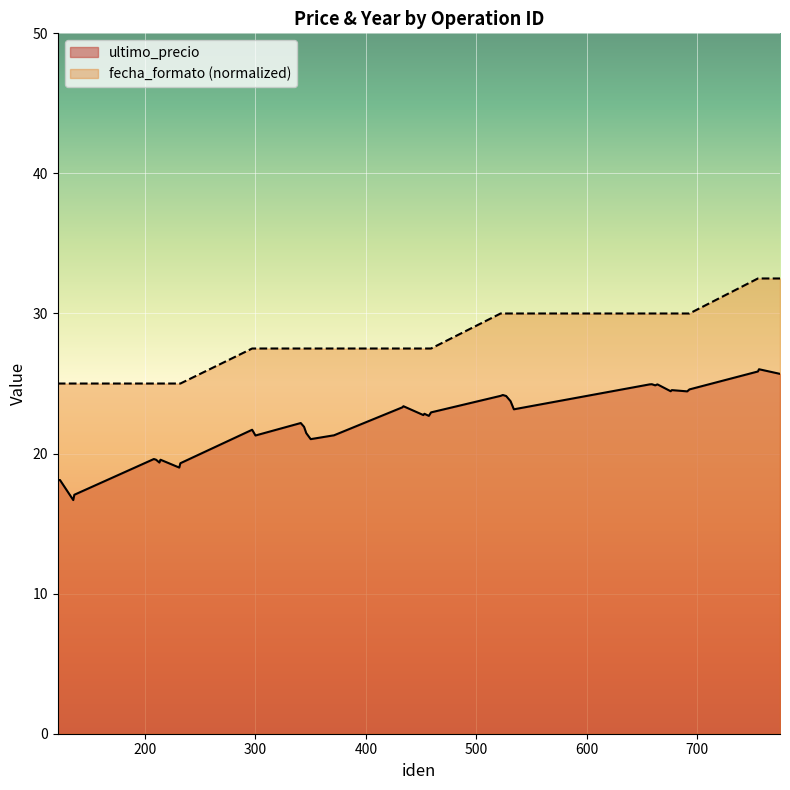

What is the difference between the highest and lowest values at 210?

5.4